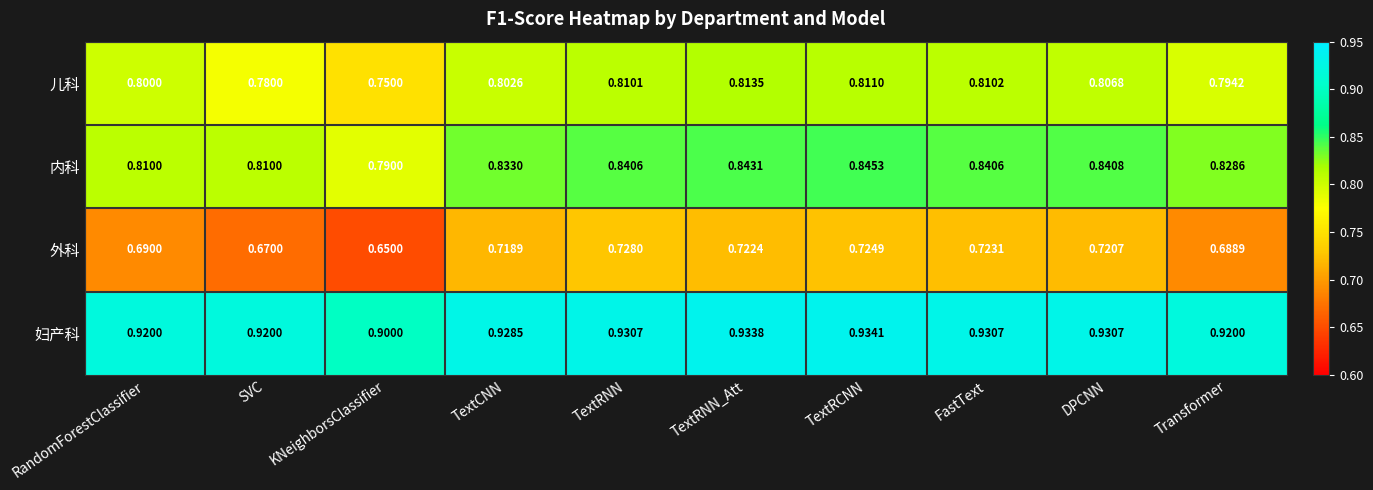

At which label does 外科 reach its peak?

TextRNN